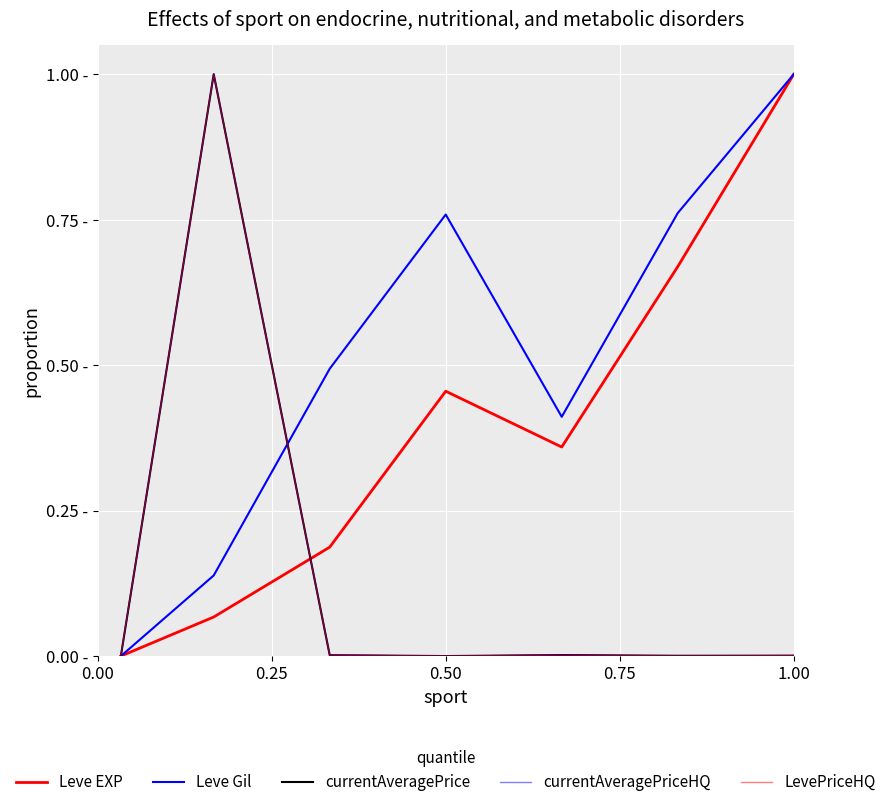

Does the chart have visible grid lines?

Yes